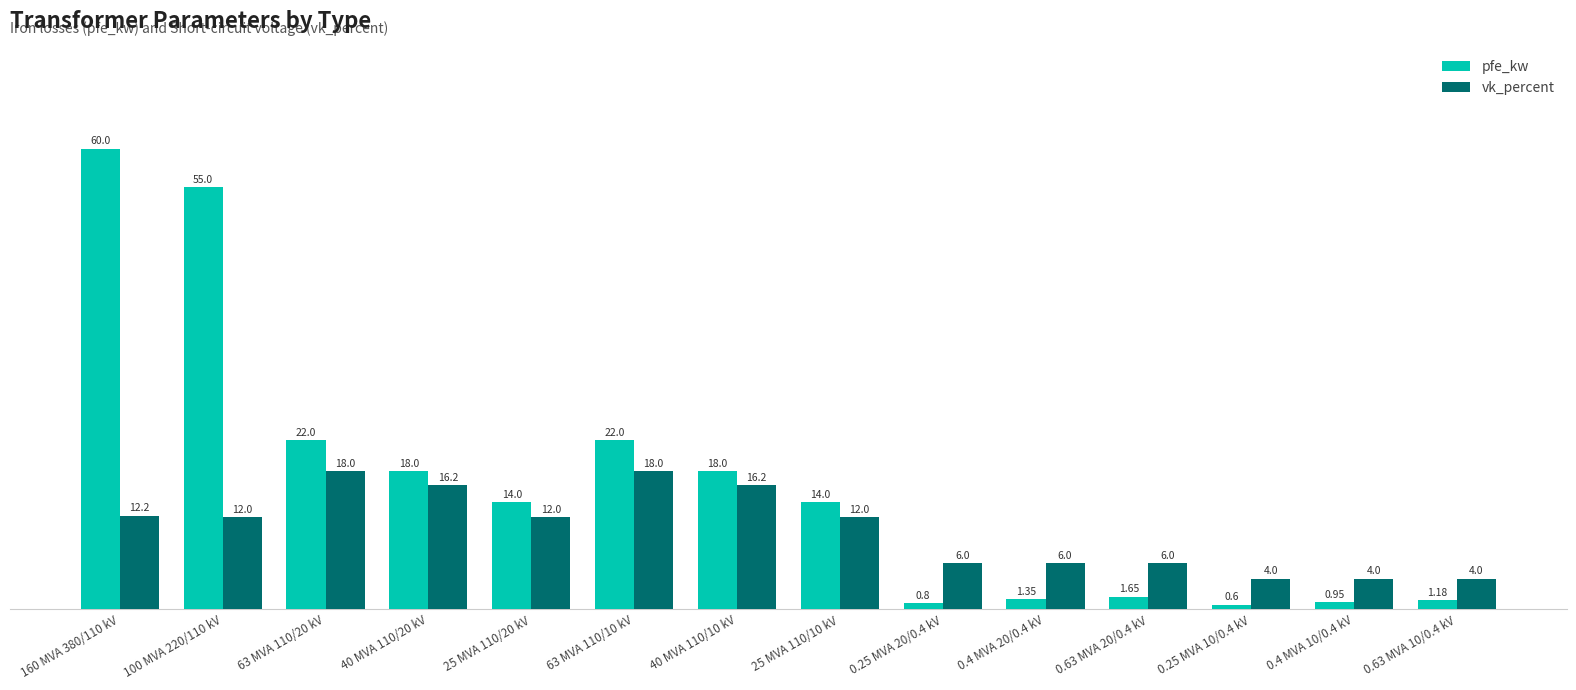

What is the label of the 9th bar from the right?

63 MVA 110/10 kV